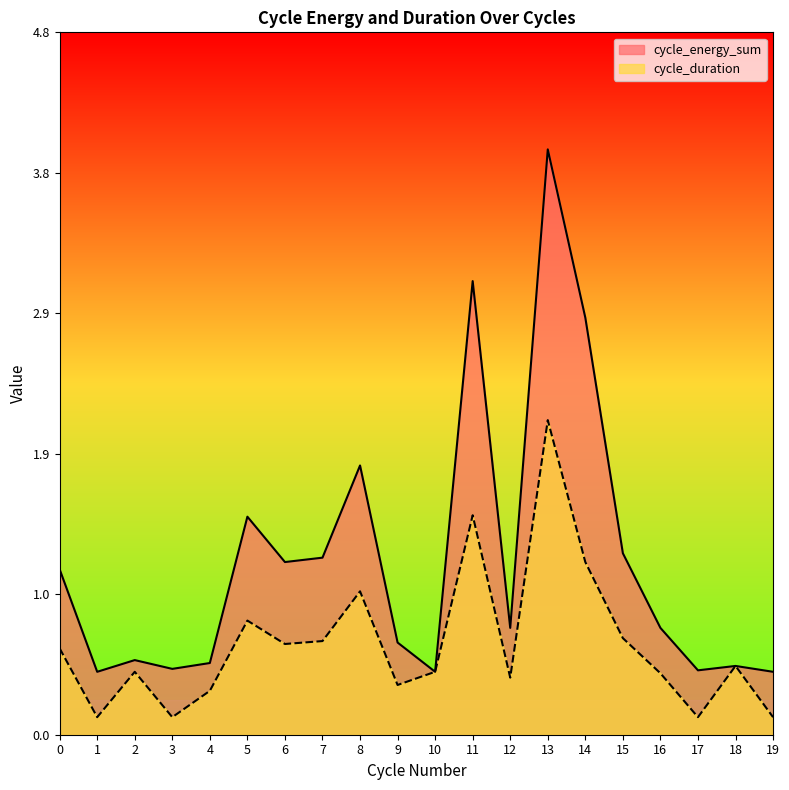

True or false: cycle_energy_sum and cycle_duration intersect in this chart.

False